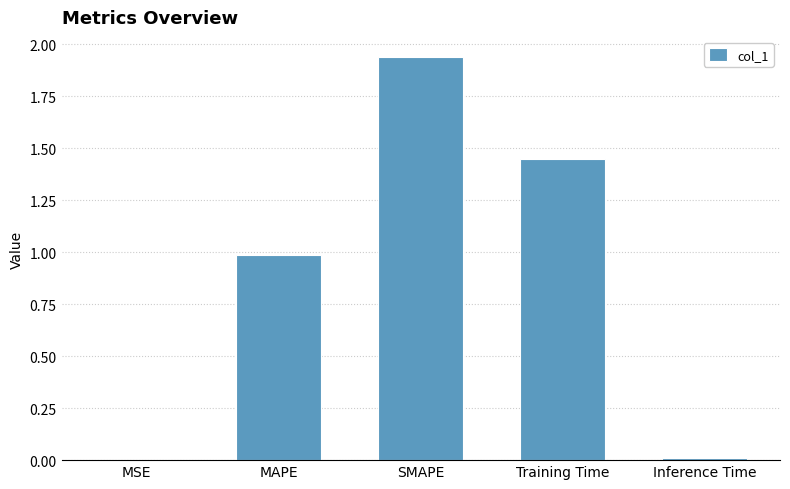

At which category does the chart reach its peak across all series?

SMAPE